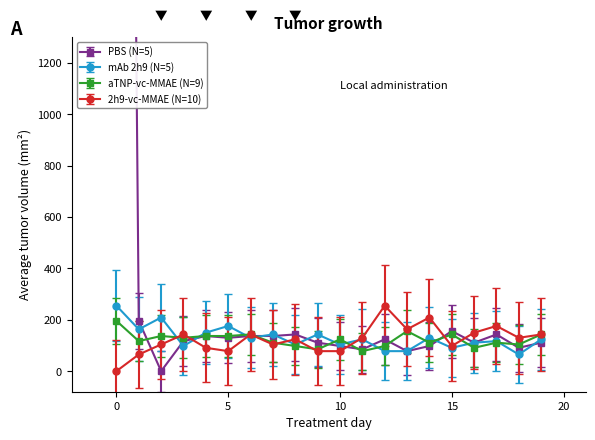

True or false: mAb 2h9 (N=5) and aTNP-vc-MMAE (N=9) cross at least once.

True